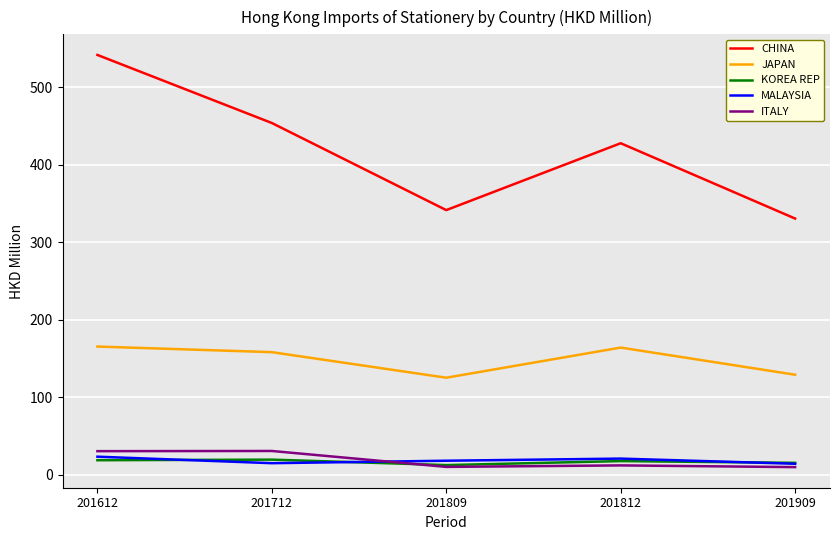

Which series changed the most between 201712 and 201809?

CHINA